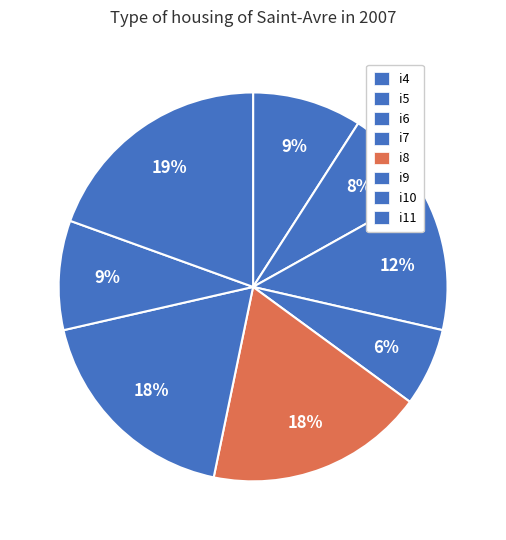

Is it true that i6 is 7% of the pie?

False